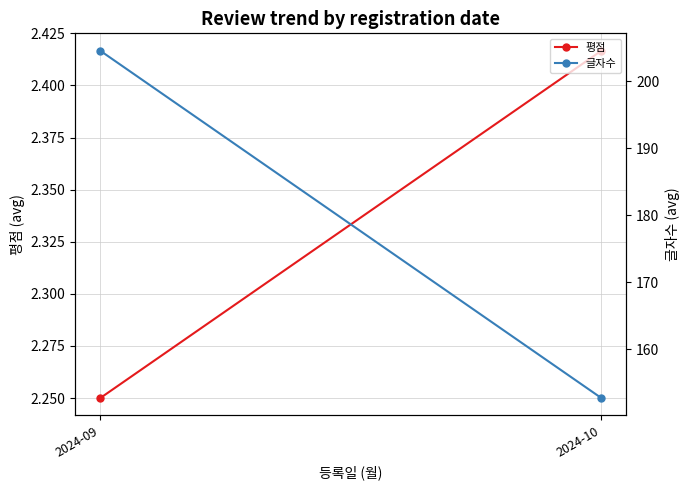

What are all the series names shown in the legend?

평점, 글자수